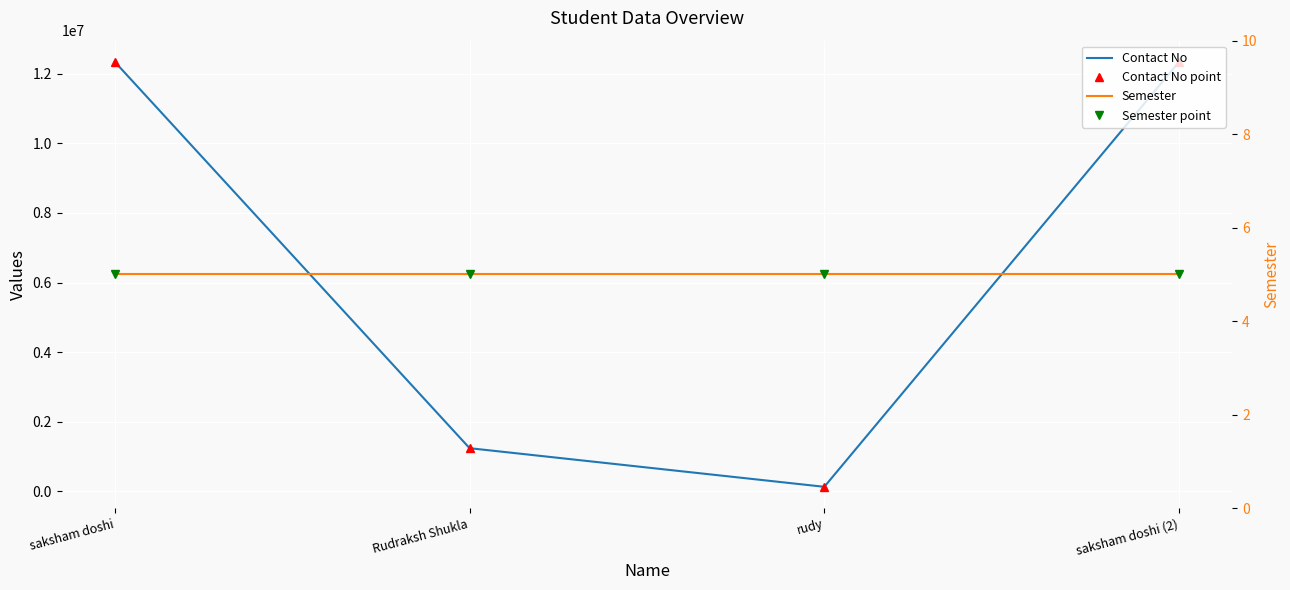

Where does the Contact No series first go above 12345050?

saksham doshi